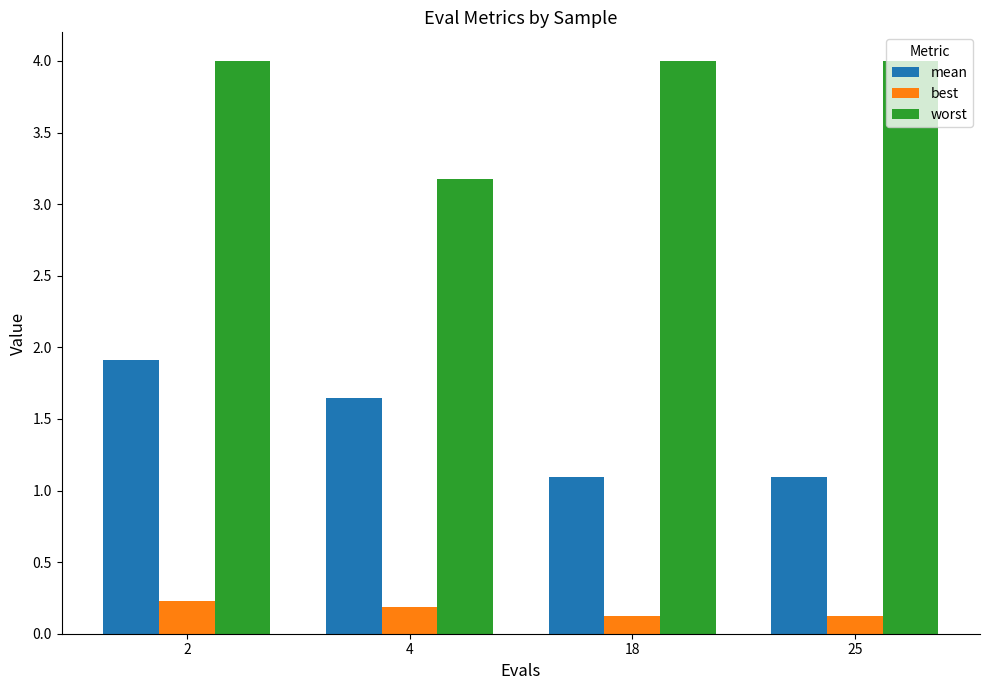

At how many categories does at least one series exceed 1?

4